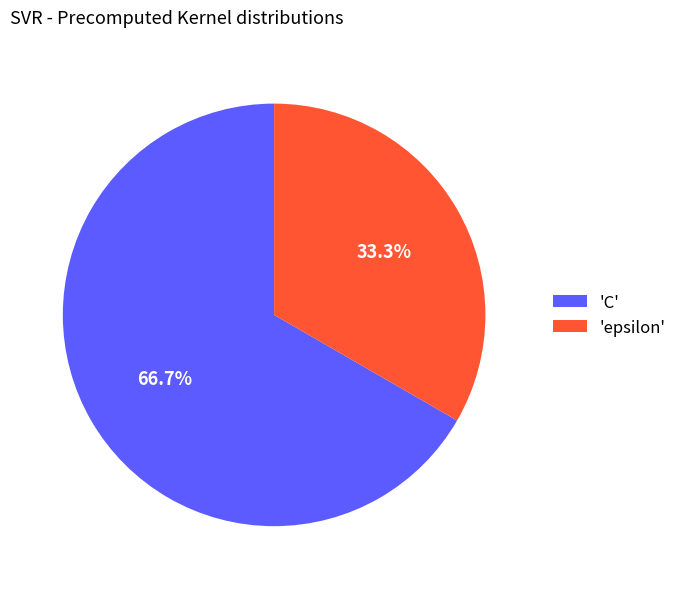

What is the largest slice in the pie chart?

'C'